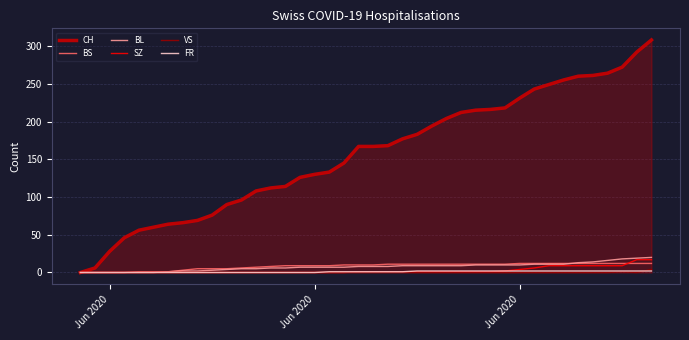

Which series has the widest spread of values?

CH